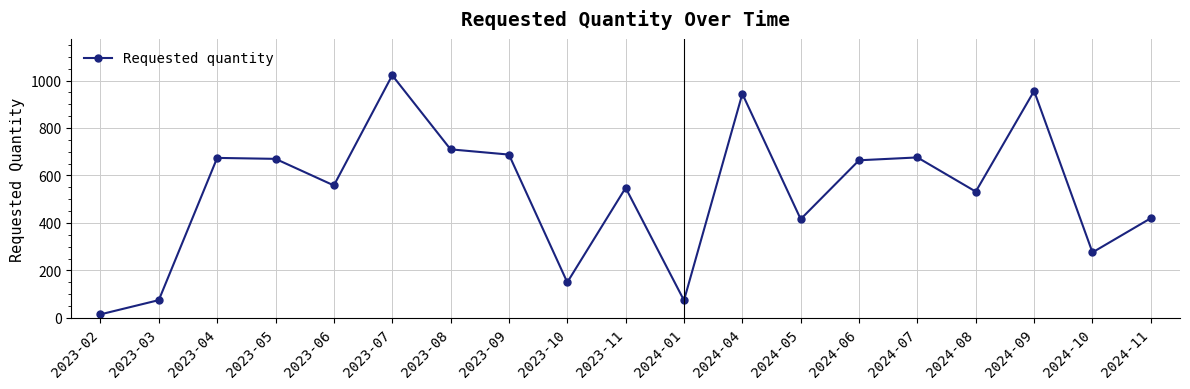

Does the chart have visible grid lines?

Yes